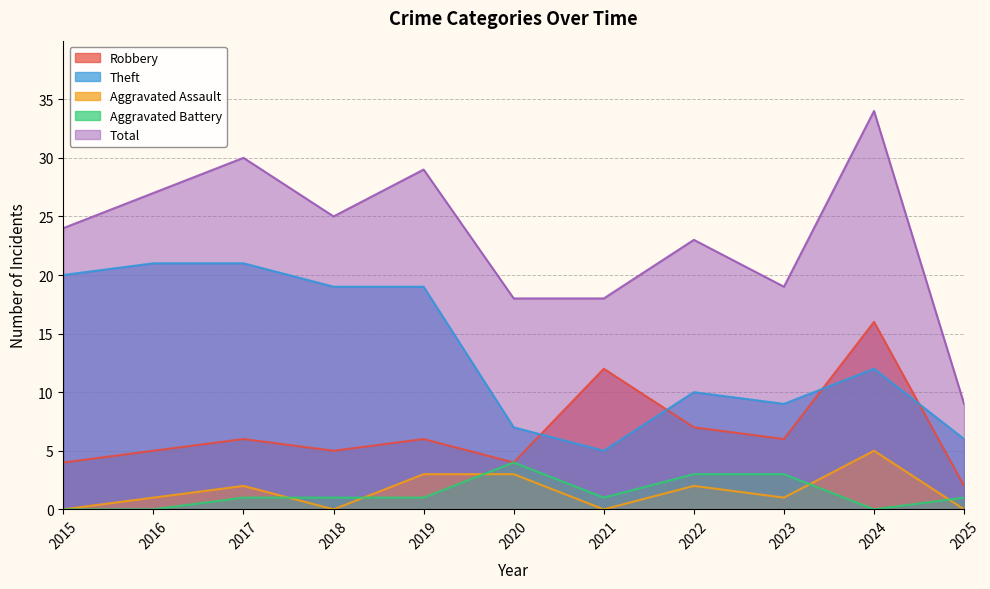

Reading left to right, transcribe all the data shown in this chart.

Robbery: 4	5	6	5	6	4	12	7	6	16	2
Theft: 20	21	21	19	19	7	5	10	9	12	6
Aggravated Assault: 0	1	2	0	3	3	0	2	1	5	0
Aggravated Battery: 0	0	1	1	1	4	1	3	3	0	1
Total: 24	27	30	25	29	18	18	23	19	34	9